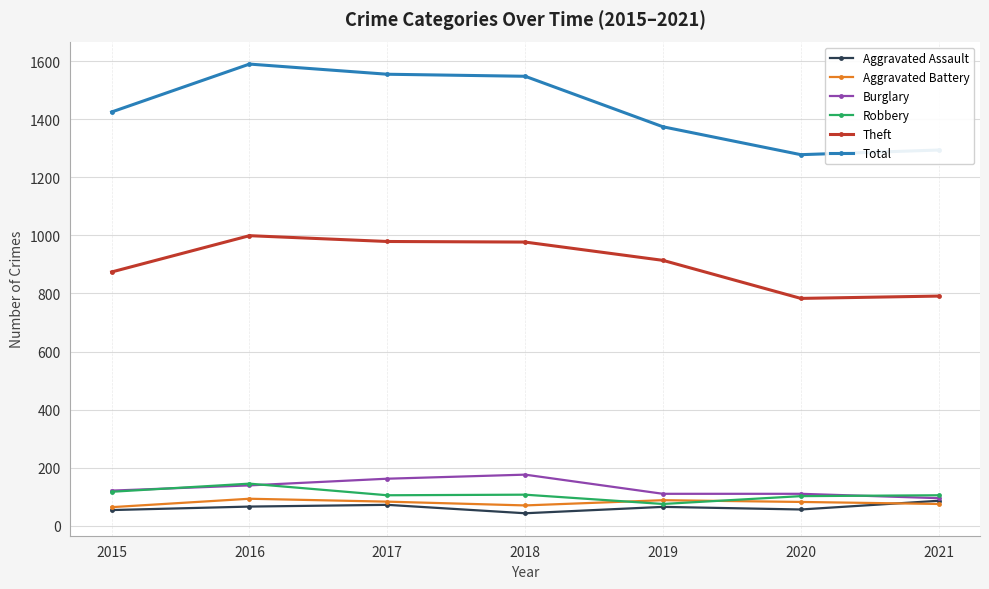

Which series has the largest total across all categories?

Total